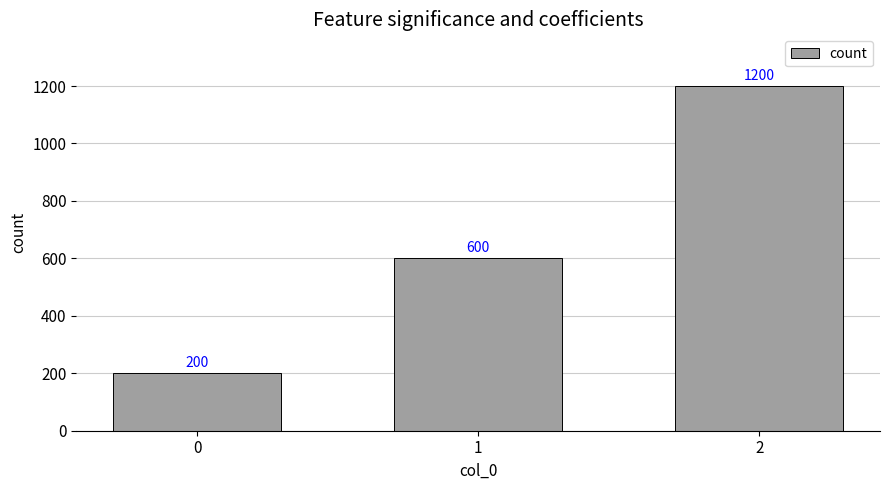

The value at 2 is 1866. True or false?

False